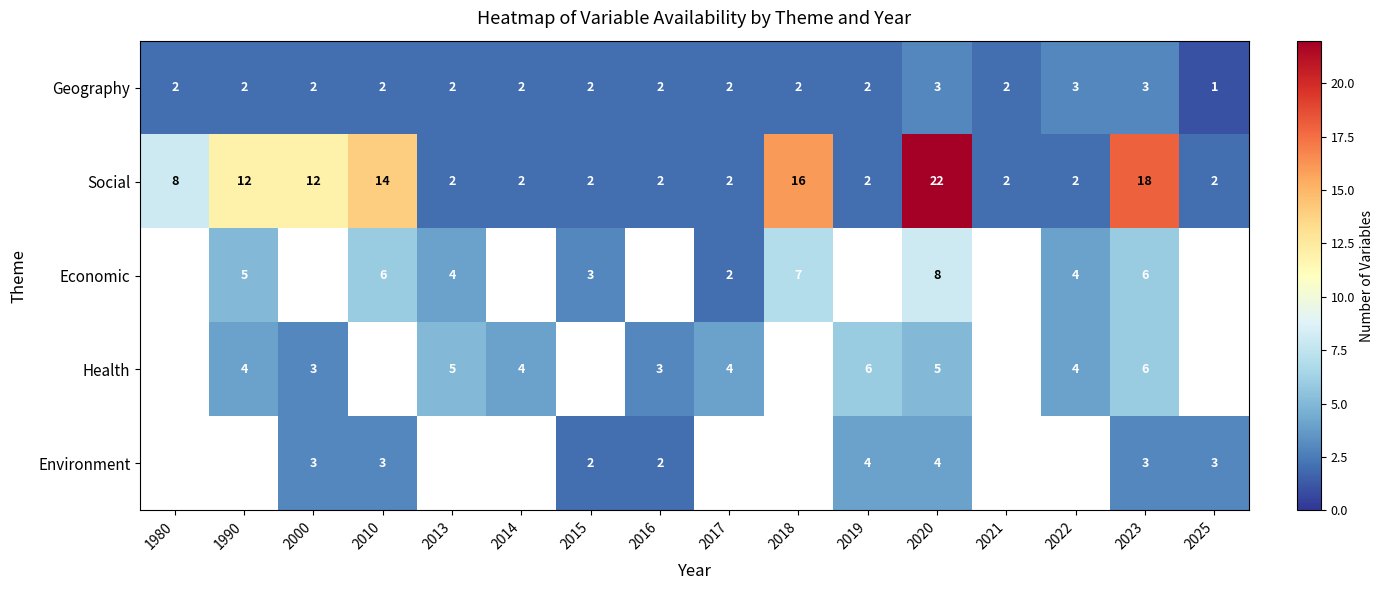

What is the total value across all series at 2023?

36